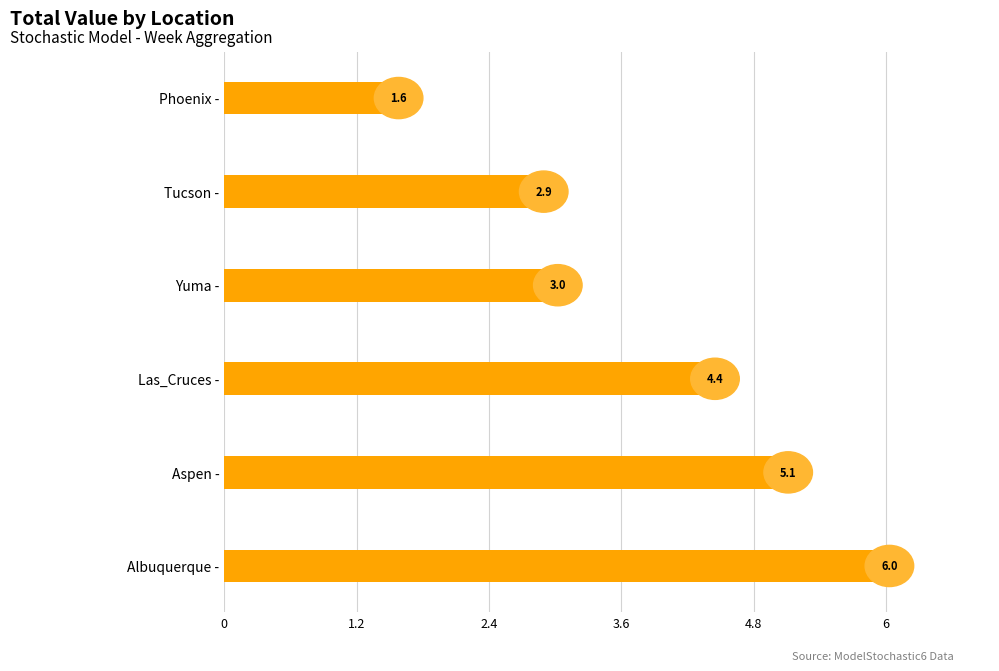

Are the bars grouped side by side (vs. stacked)?

No